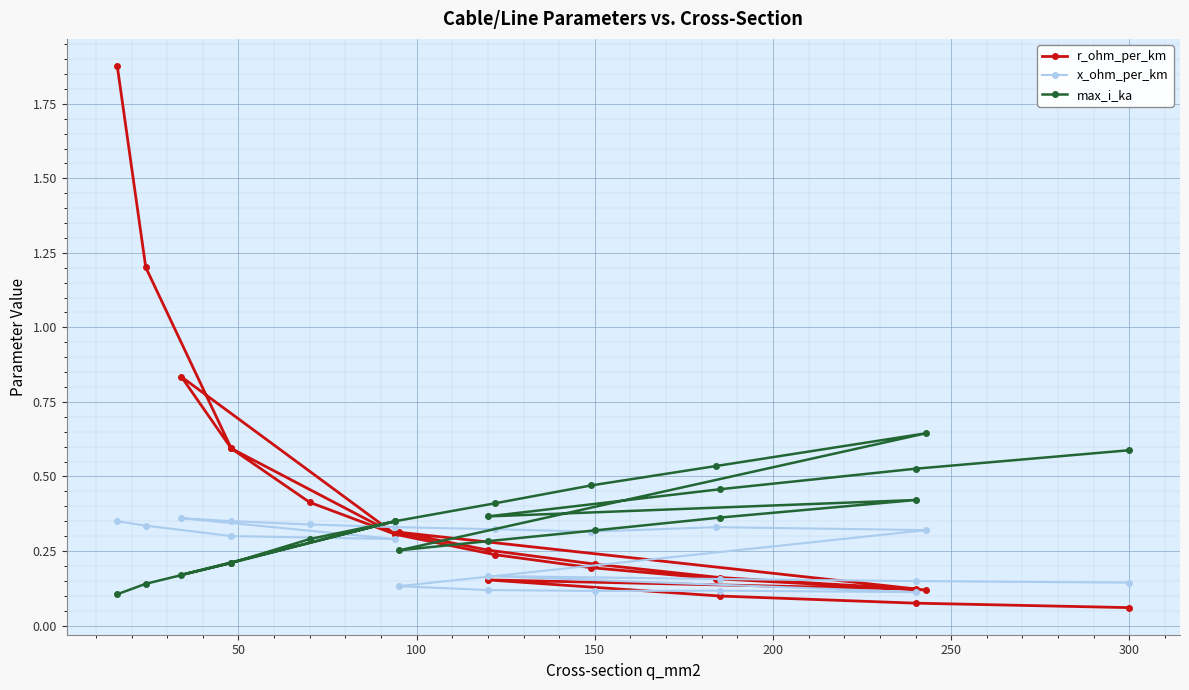

Count the number of data series in this chart.

3